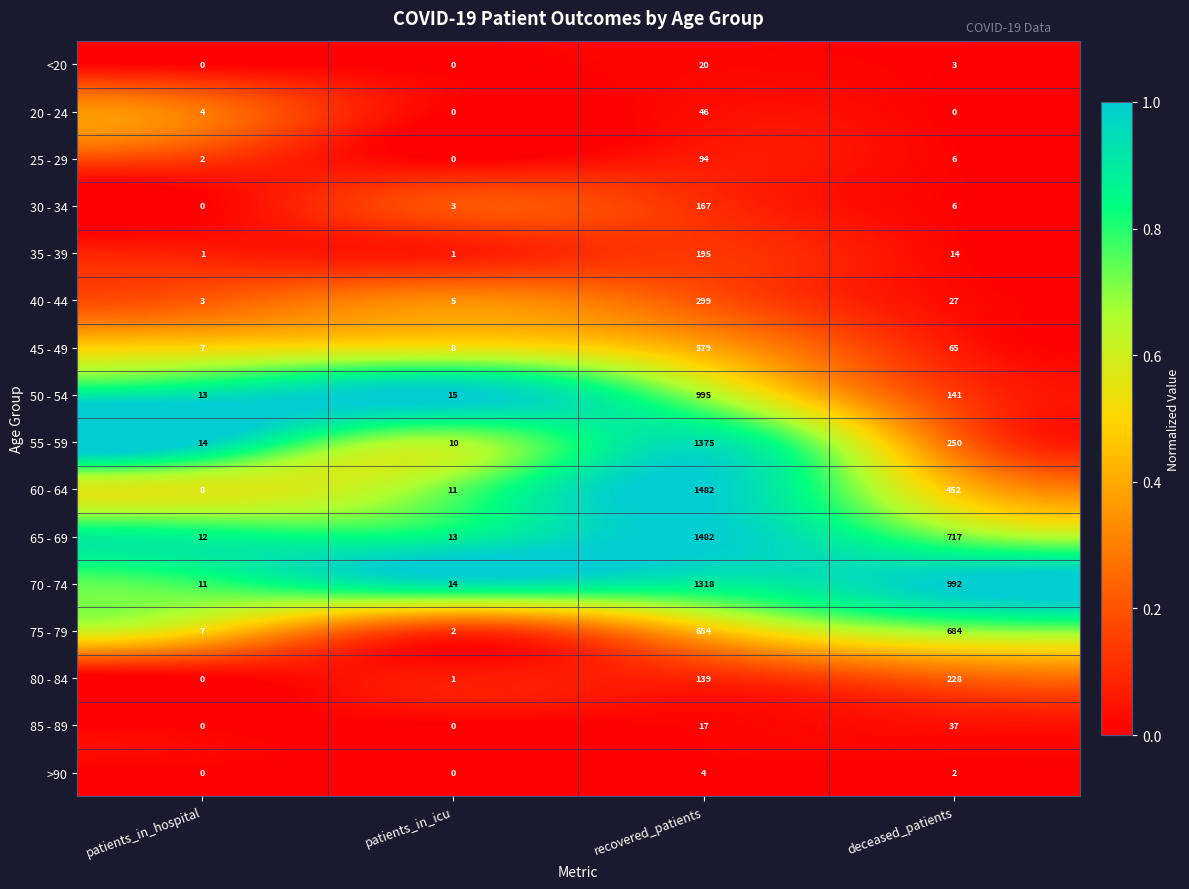

What is the total value across all series at recovered_patients?

8866